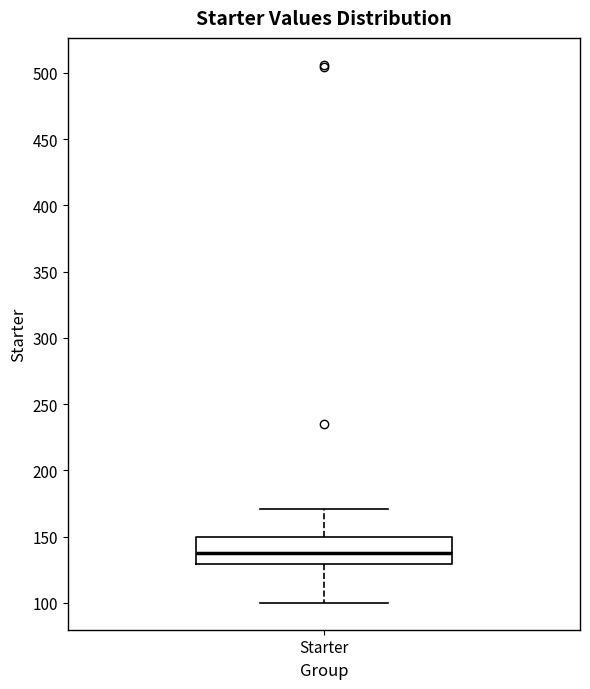

Read this box plot against the y-axis: the position of the median line, the range covered by the box, and the ends of both whiskers. The values are not printed on the chart, so give them approximately, as read against the axis.

median 140, box 130 to 150, whiskers 100 to 170